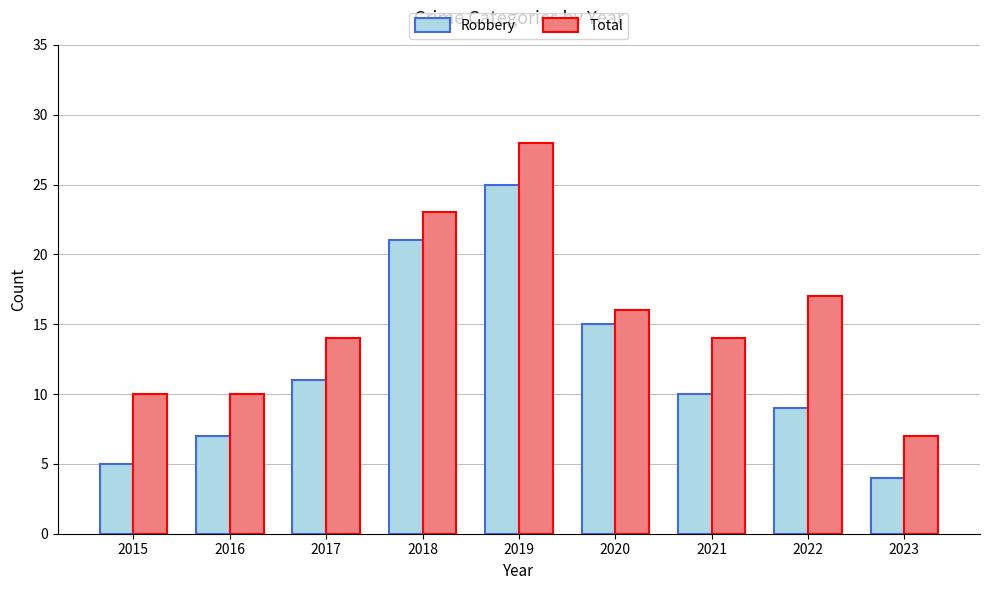

Which series has the largest total across all categories?

Total